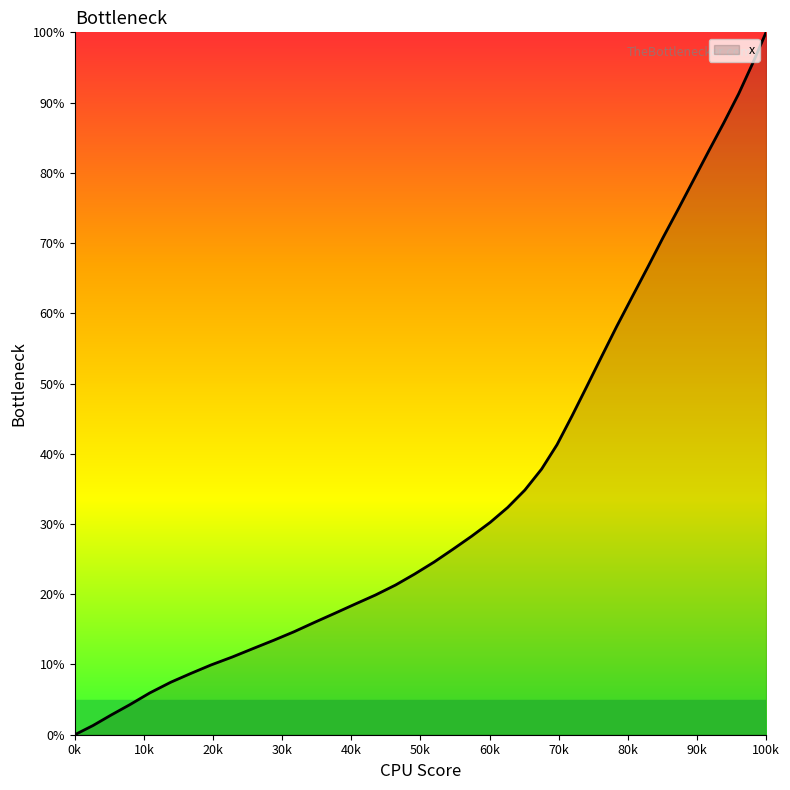

Reading left to right, transcribe all the data shown in this chart.

0.0	1.3	2.8	4.3	6.0	7.5	8.7	9.9	11.1	12.3	13.5	14.7	16.0	17.3	18.6	19.9	21.3	22.9	24.6	26.4	28.3	30.2	32.4	34.8	37.8	41.3	45.4	49.6	53.9	58.1	62.4	66.6	70.8	75.0	79.1	83.1	87.1	91.2	95.5	100.0